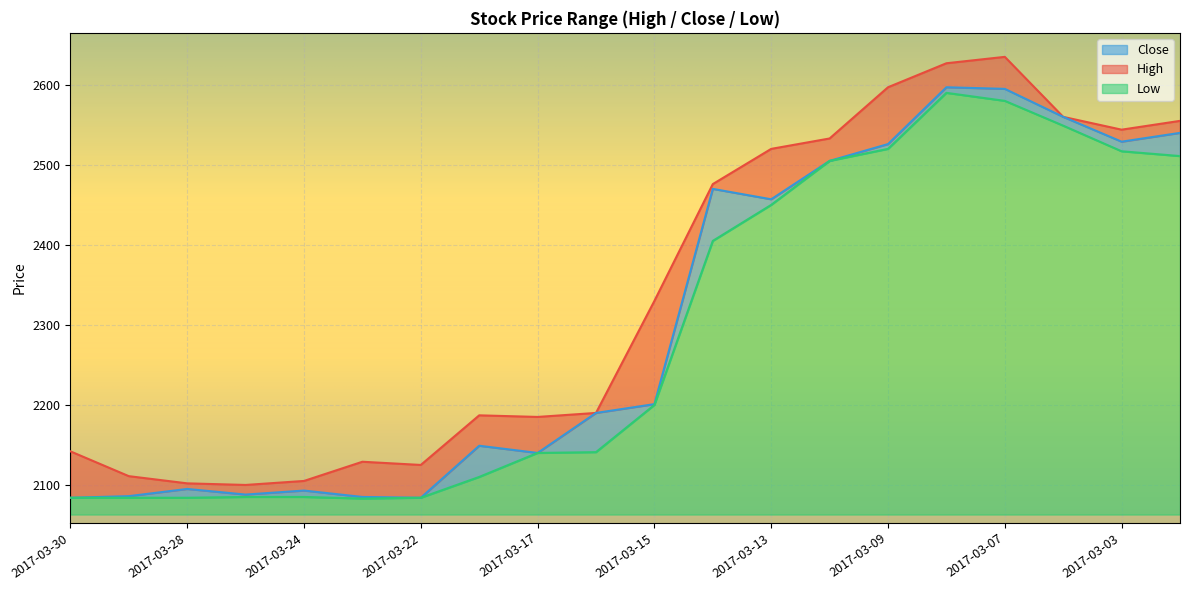

True or false: Close and High cross at least once.

False